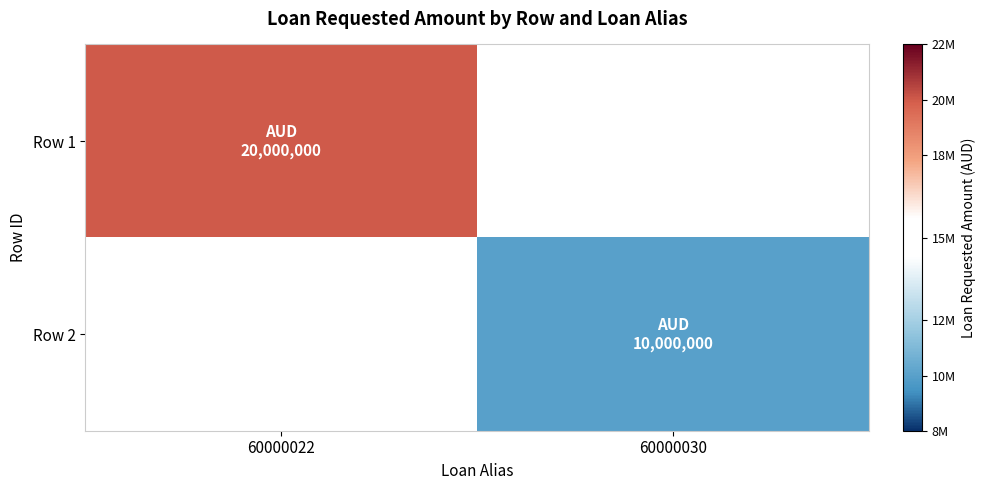

The Row 2 series shows 6586820.6 at 60000030. True or false?

False